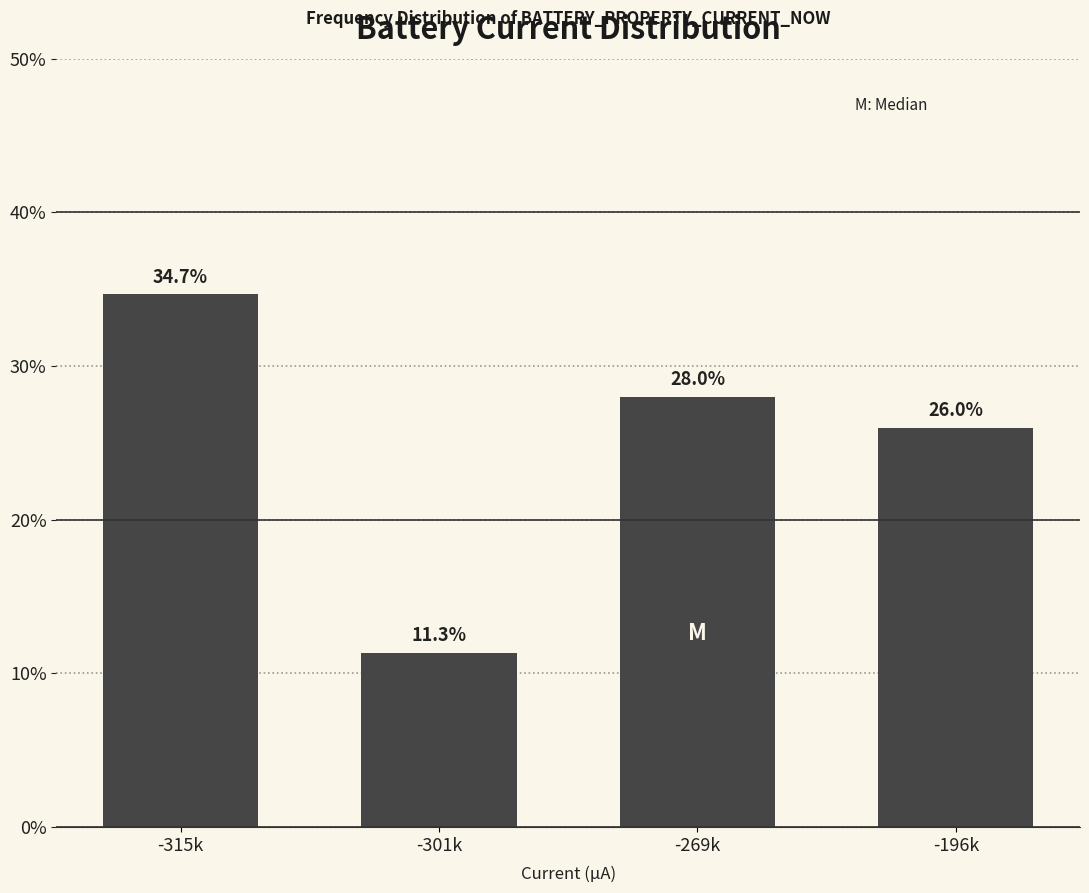

Reading left to right, what are all the values shown in this chart?

34.7	11.3	28.0	26.0